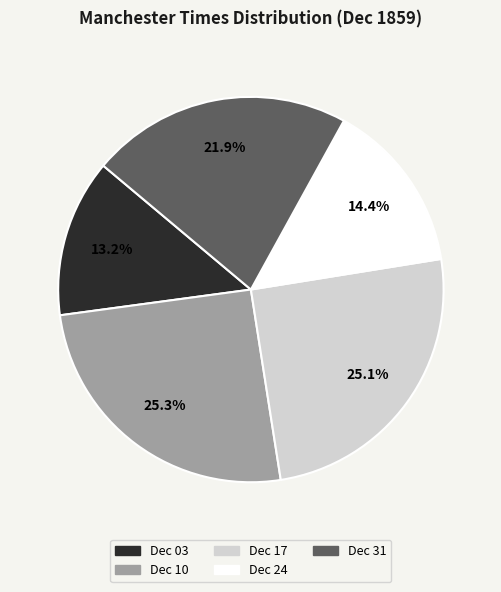

Does any single category account for the majority?

No